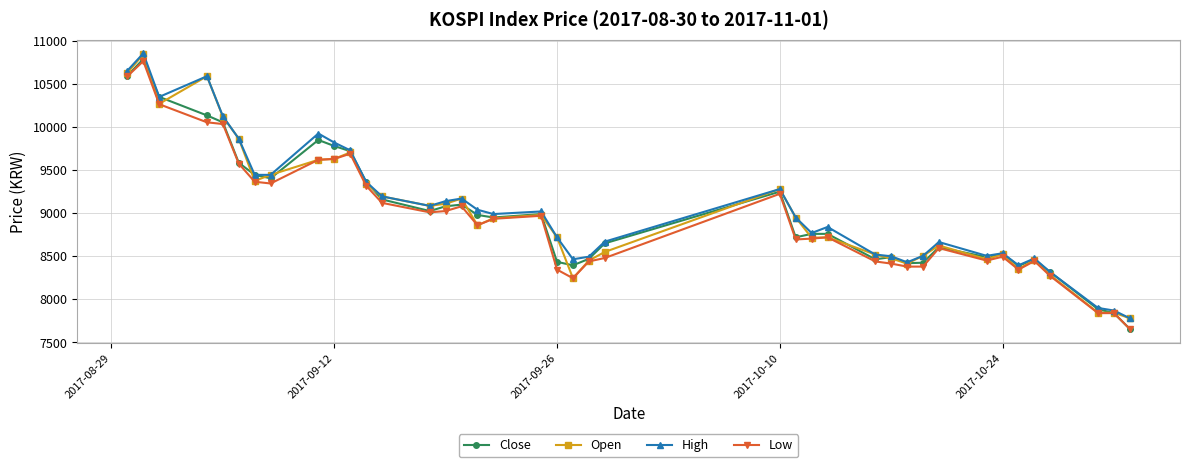

True or false: Close has more than 0 interior local peaks.

True